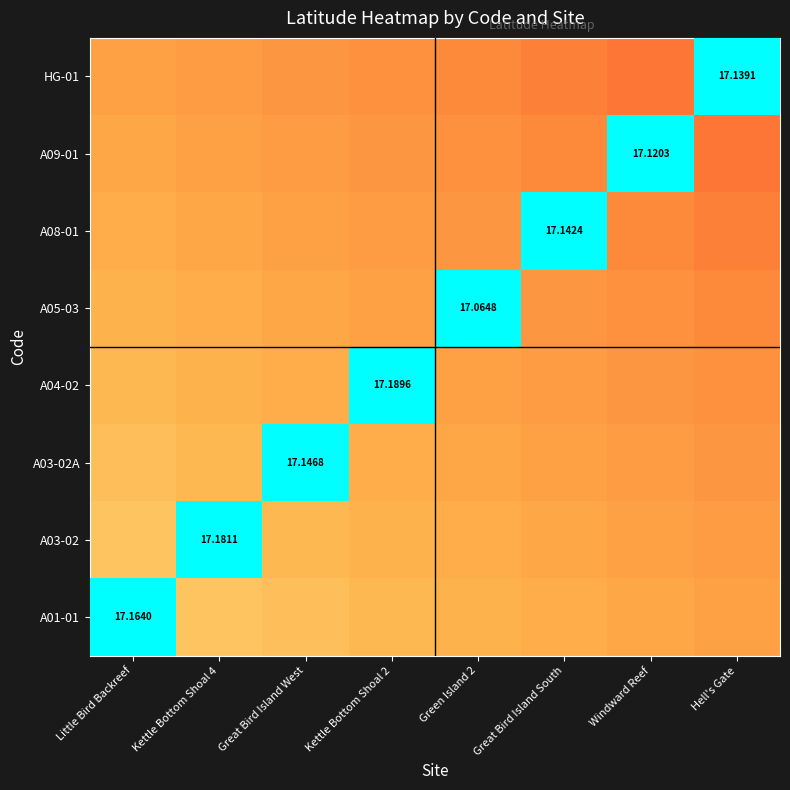

Reading left to right, list all the values displayed in this chart.

A01-01: A01-01=17.2	A03-02=0.0	A03-02A=0.0	A04-02=0.0	A05-03=0.0	A08-01=0.0	A09-01=0.0	HG-01=0.0
A03-02: A01-01=0.0	A03-02=17.2	A03-02A=0.0	A04-02=0.0	A05-03=0.0	A08-01=0.0	A09-01=0.0	HG-01=0.0
A03-02A: A01-01=0.0	A03-02=0.0	A03-02A=17.1	A04-02=0.0	A05-03=0.0	A08-01=0.0	A09-01=0.0	HG-01=0.0
A04-02: A01-01=0.0	A03-02=0.0	A03-02A=0.0	A04-02=17.2	A05-03=0.0	A08-01=0.0	A09-01=0.0	HG-01=0.0
A05-03: A01-01=0.0	A03-02=0.0	A03-02A=0.0	A04-02=0.0	A05-03=17.1	A08-01=0.0	A09-01=0.0	HG-01=0.0
A08-01: A01-01=0.0	A03-02=0.0	A03-02A=0.0	A04-02=0.0	A05-03=0.0	A08-01=17.1	A09-01=0.0	HG-01=0.0
A09-01: A01-01=0.0	A03-02=0.0	A03-02A=0.0	A04-02=0.0	A05-03=0.0	A08-01=0.0	A09-01=17.1	HG-01=0.0
HG-01: A01-01=0.0	A03-02=0.0	A03-02A=0.0	A04-02=0.0	A05-03=0.0	A08-01=0.0	A09-01=0.0	HG-01=17.1